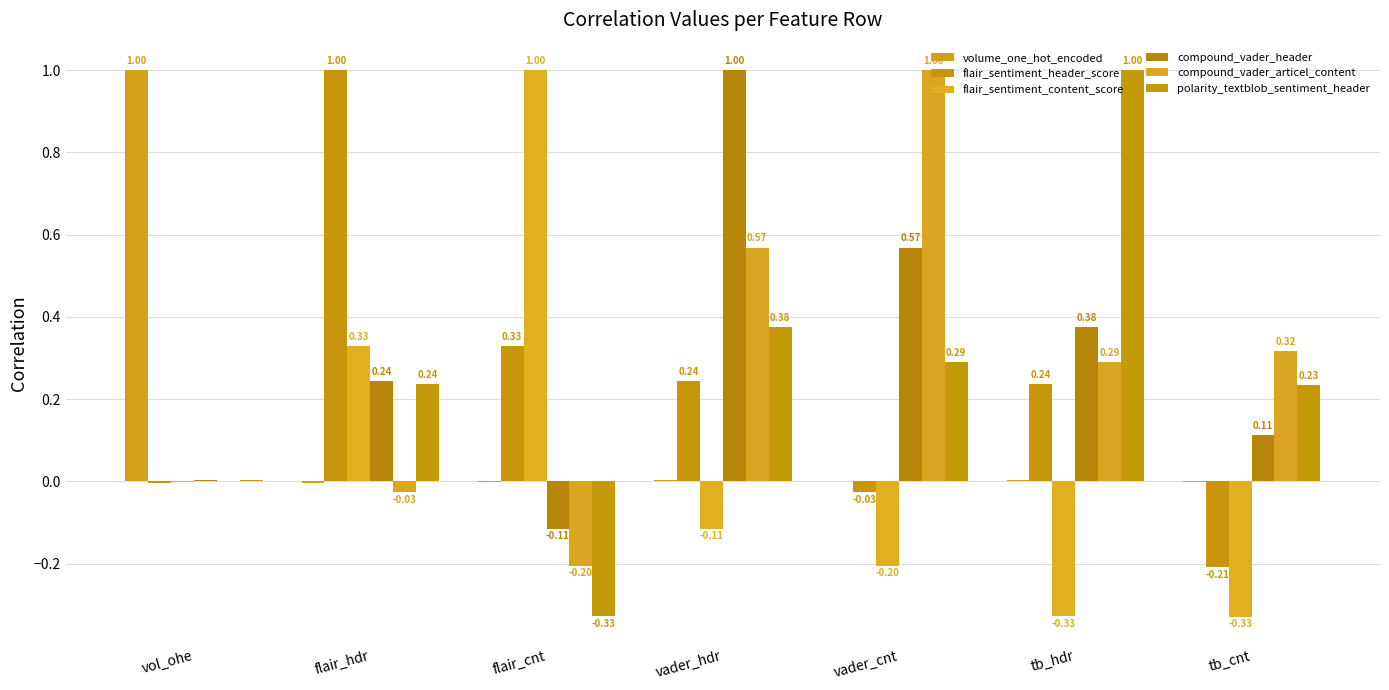

Are the bars grouped side by side (vs. stacked)?

Yes